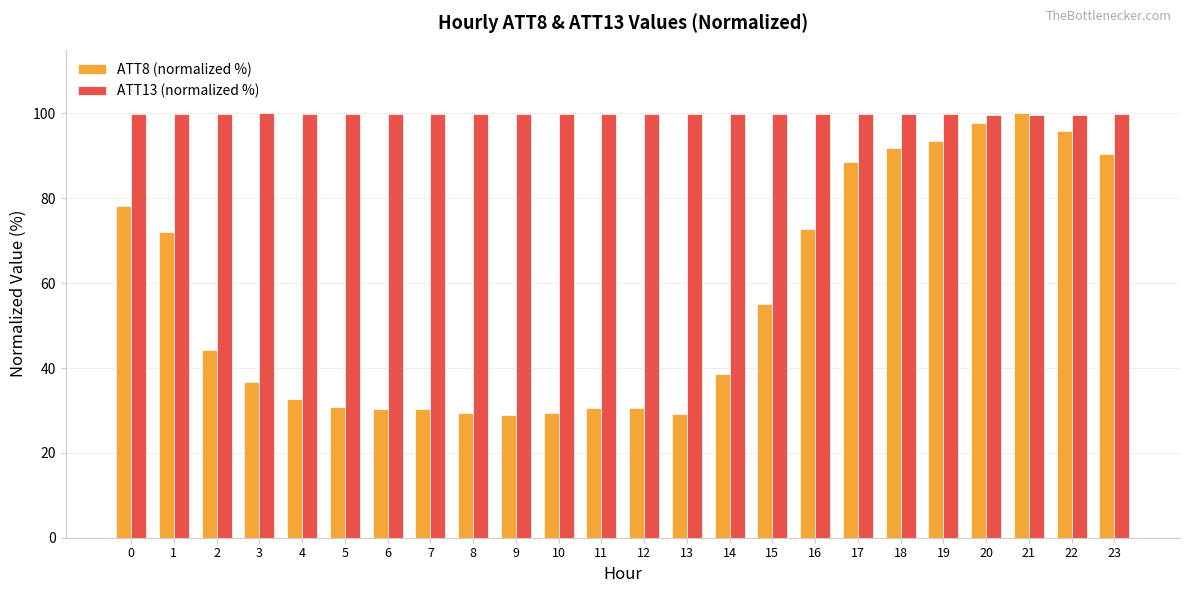

At which category is the sum across all series the highest?

21